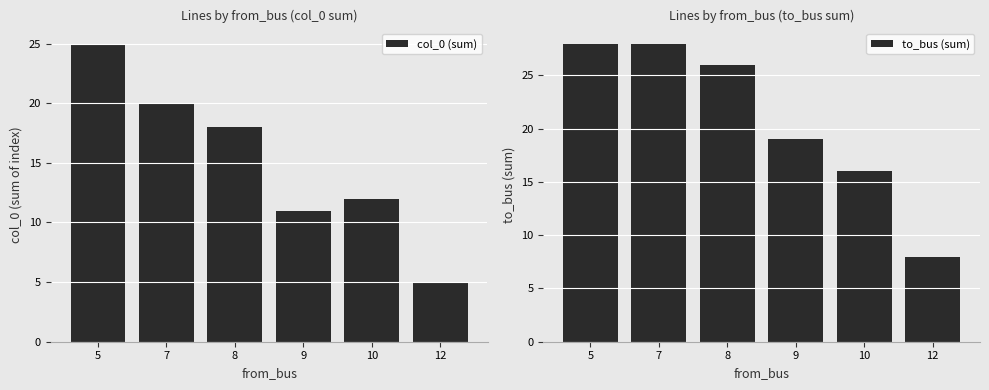

Does the chart contain any negative values?

No